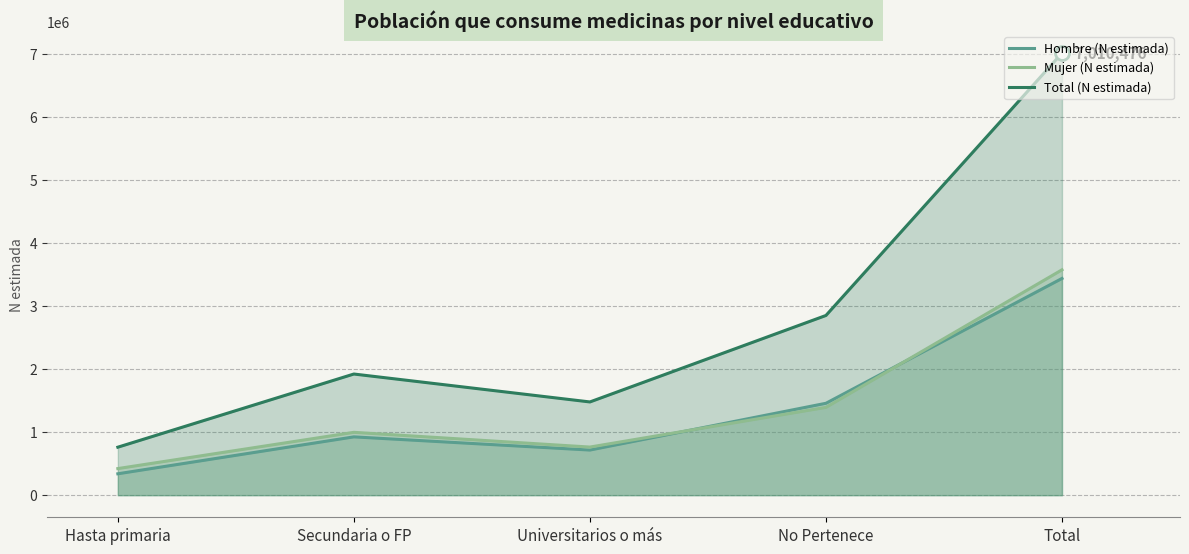

At which label does Mujer (N estimada) first exceed 996585?

No Pertenece